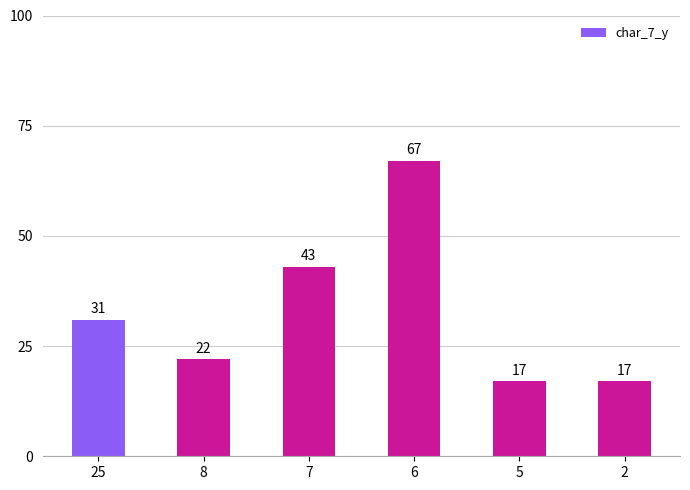

What is the average value?

33